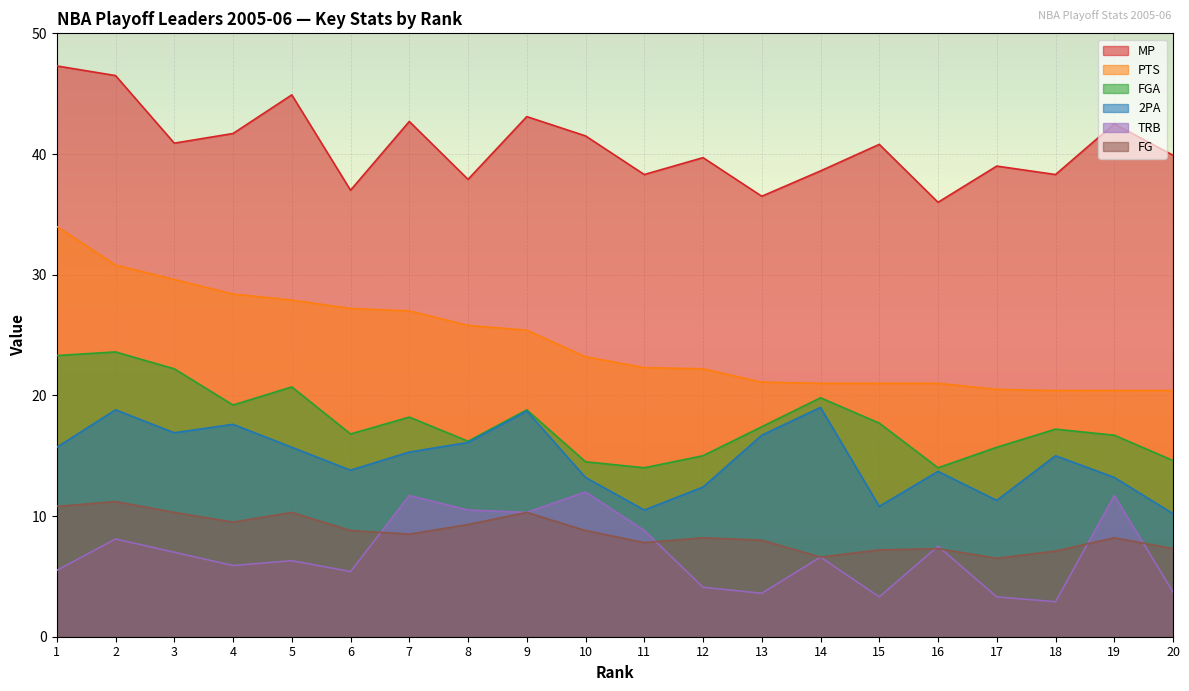

What is the total value across all series at 4?

122.3